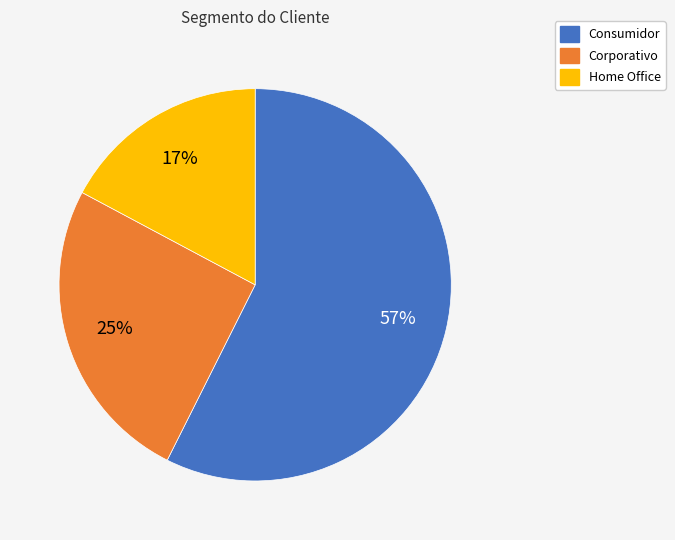

Rank the categories by value from highest to lowest.

Consumidor, Corporativo, Home Office